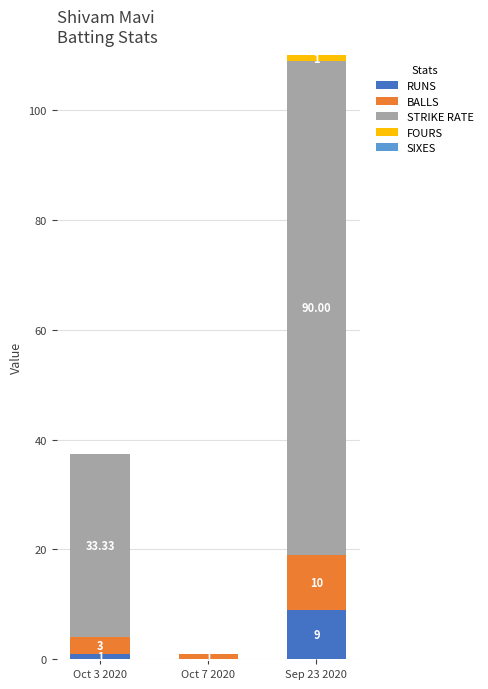

At which category is the sum across all series the highest?

Sep 23 2020